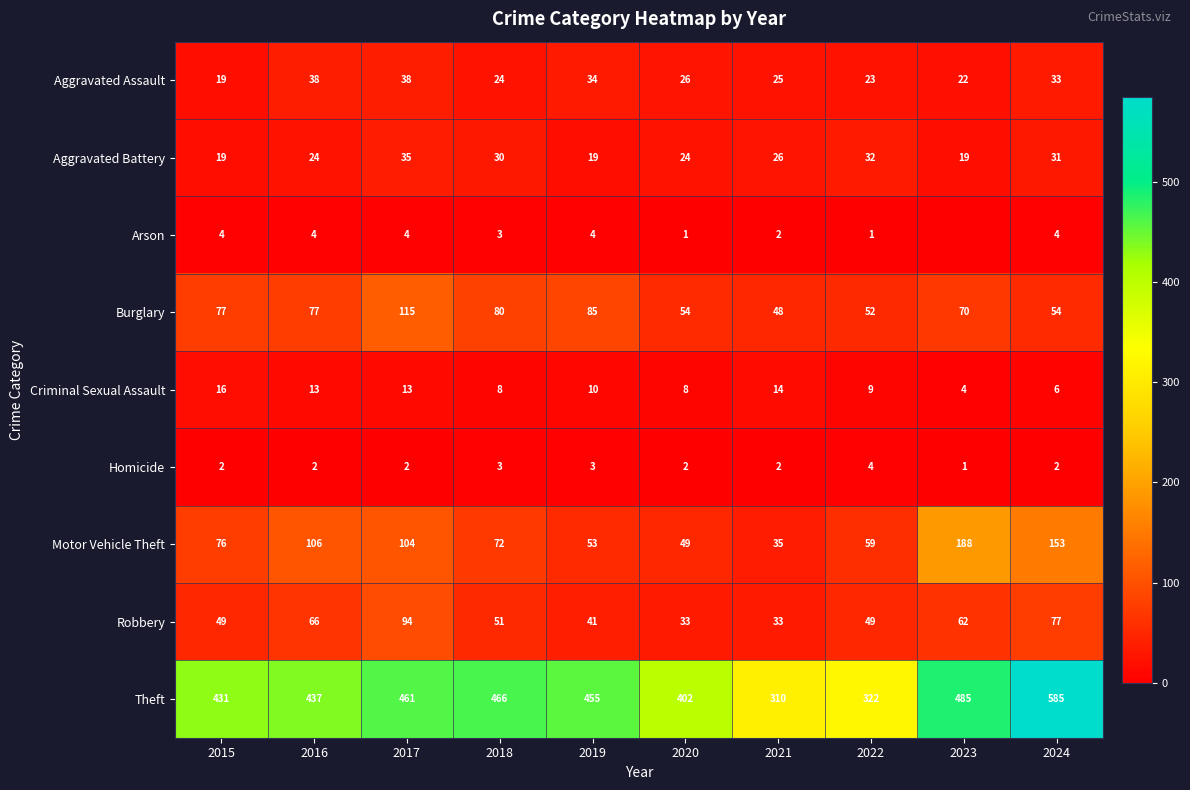

The Homicide series shows 2 at 2021. True or false?

True